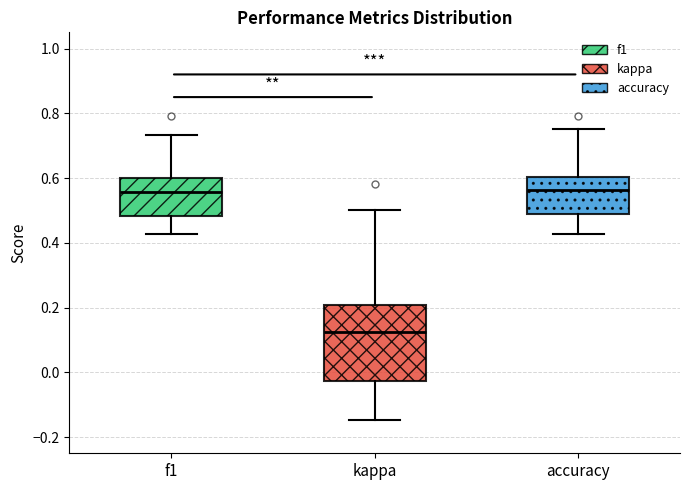

Where does the lower whisker of the box for accuracy end on the y-axis? The values are not printed on the chart, so give them approximately, as read against the axis.

0.42